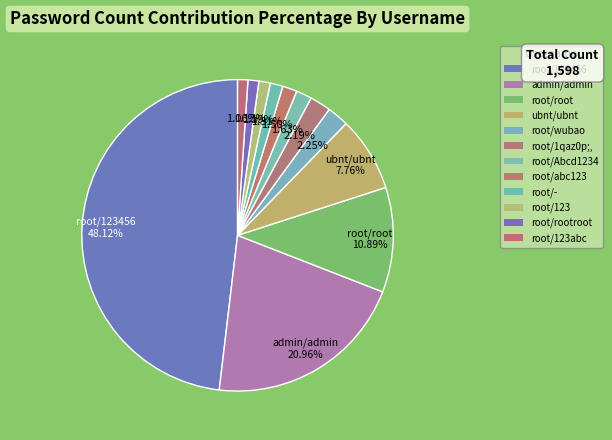

Is root/root the majority of the pie?

No